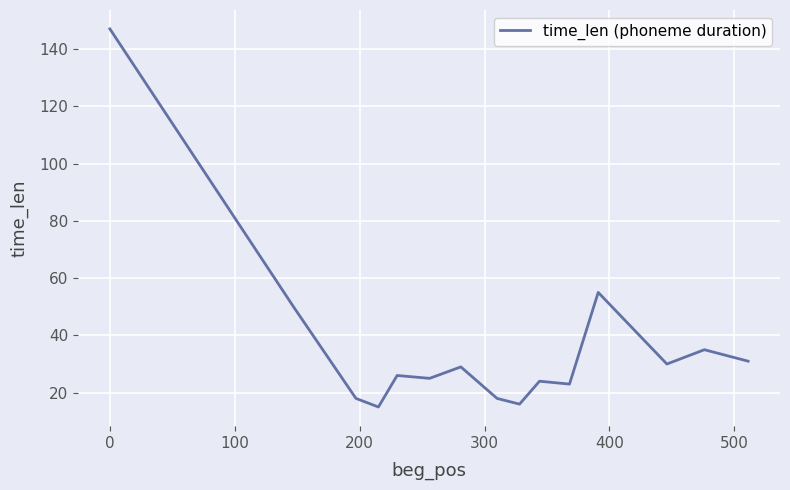

What is the smallest value displayed?

15